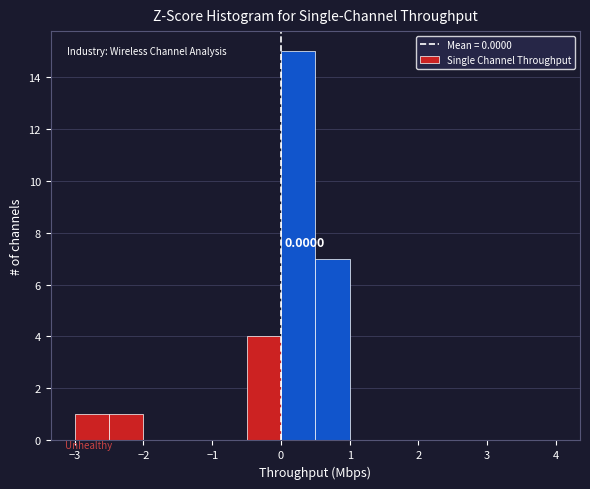

Over which range of the x-axis is the bar tallest?

0.0 to 0.5